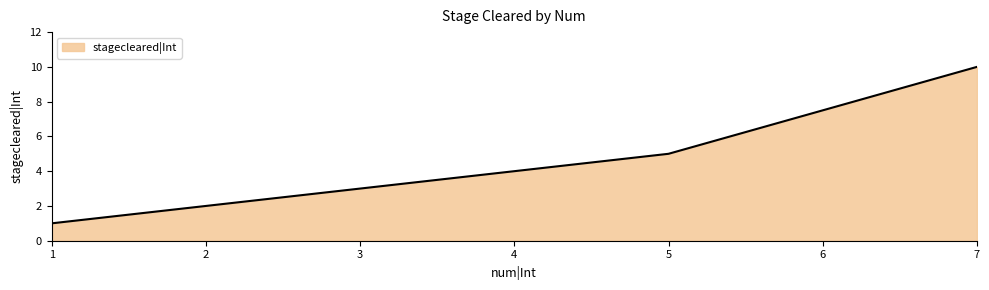

True or false: the data shows 5 at 3.

False